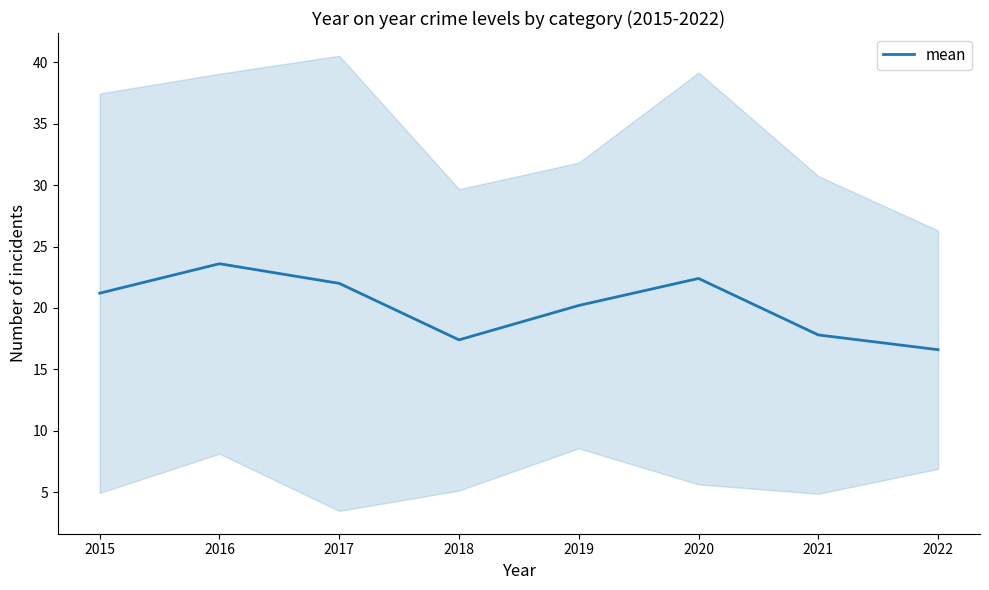

Reading left to right, what are all the values shown in this chart?

21.2	23.6	22.0	17.4	20.2	22.4	17.8	16.6